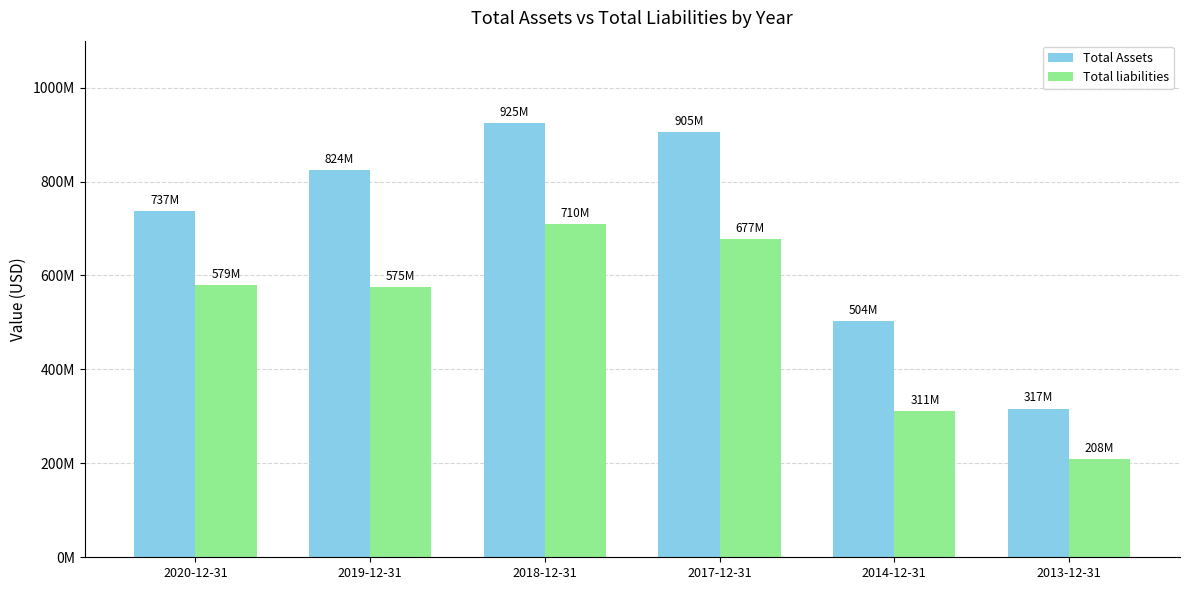

Are the bars grouped side by side (vs. stacked)?

Yes